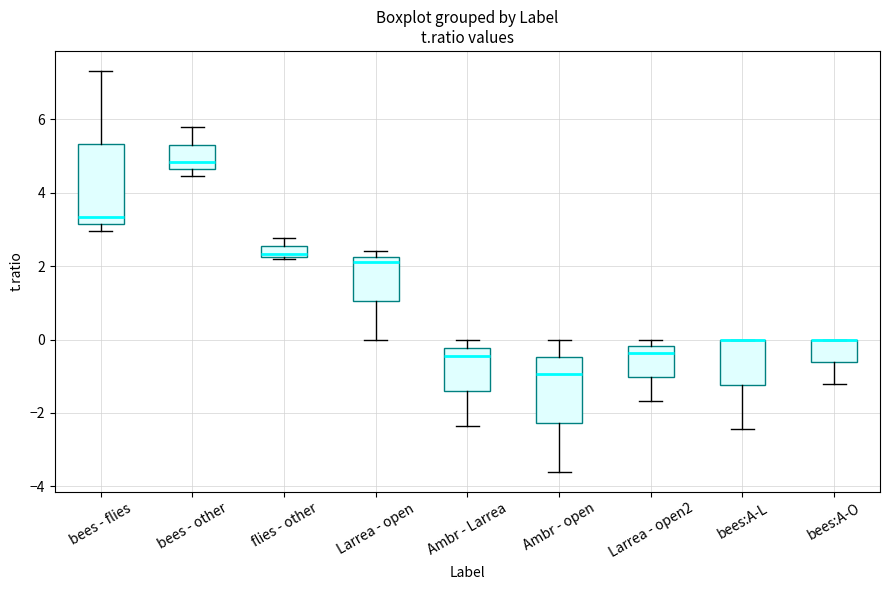

Which box is the tallest, from its lower edge to its upper edge?

bees - flies